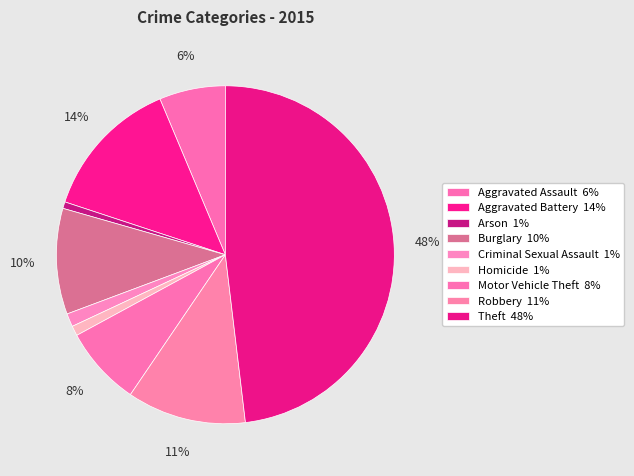

Count the number of slices in the pie.

9